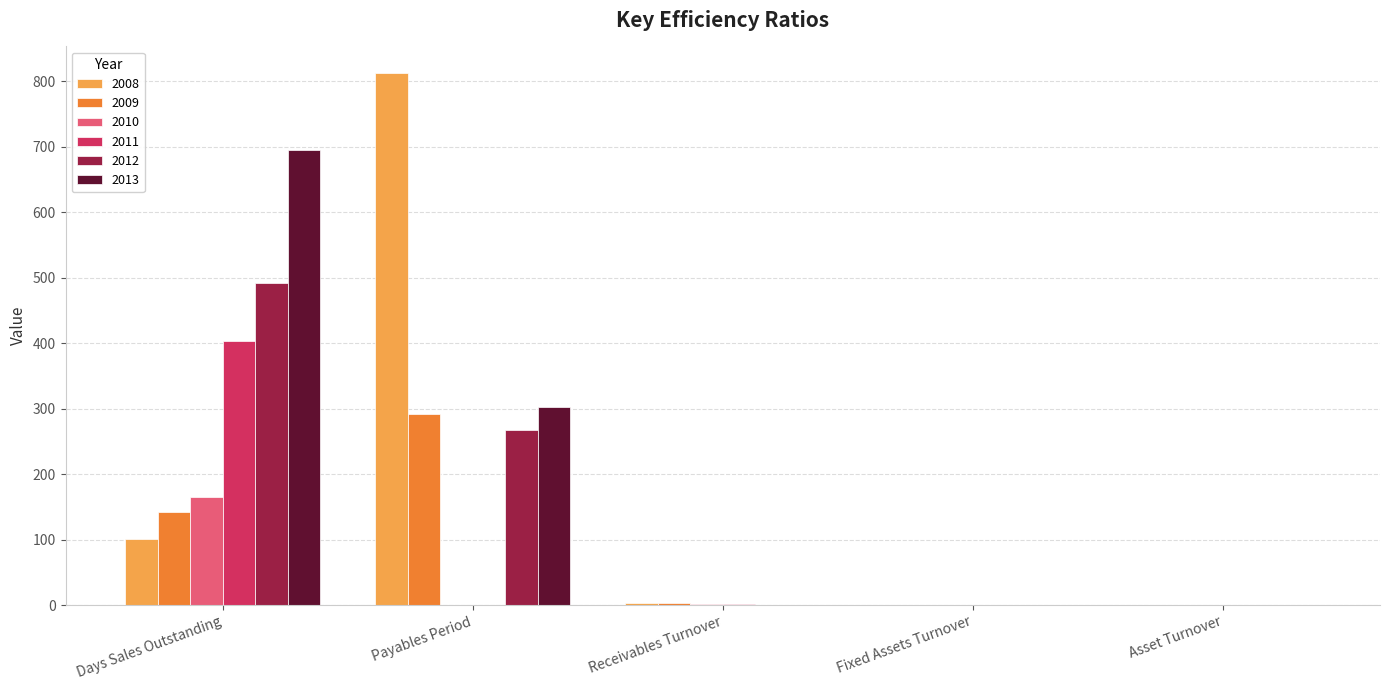

Which series changed the most between Days Sales Outstanding and Payables Period?

2008